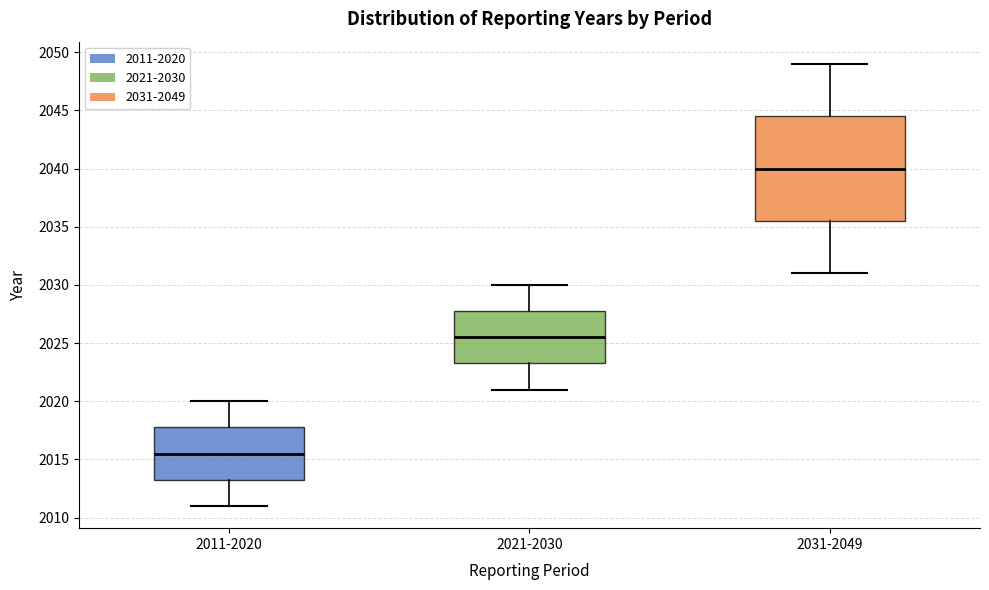

Reading left to right, transcribe this box plot: for each box, give where its median line is, the range the box spans, and where its two whiskers end, as read against the y-axis. The values are not printed on the chart, so give them approximately, as read against the axis.

2011-2020: median 2015.5, box 2013.5 to 2018.0, whiskers 2011.0 to 2020.0
2021-2030: median 2025.5, box 2023.5 to 2028.0, whiskers 2021.0 to 2030.0
2031-2049: median 2040.0, box 2035.5 to 2044.5, whiskers 2031.0 to 2049.0